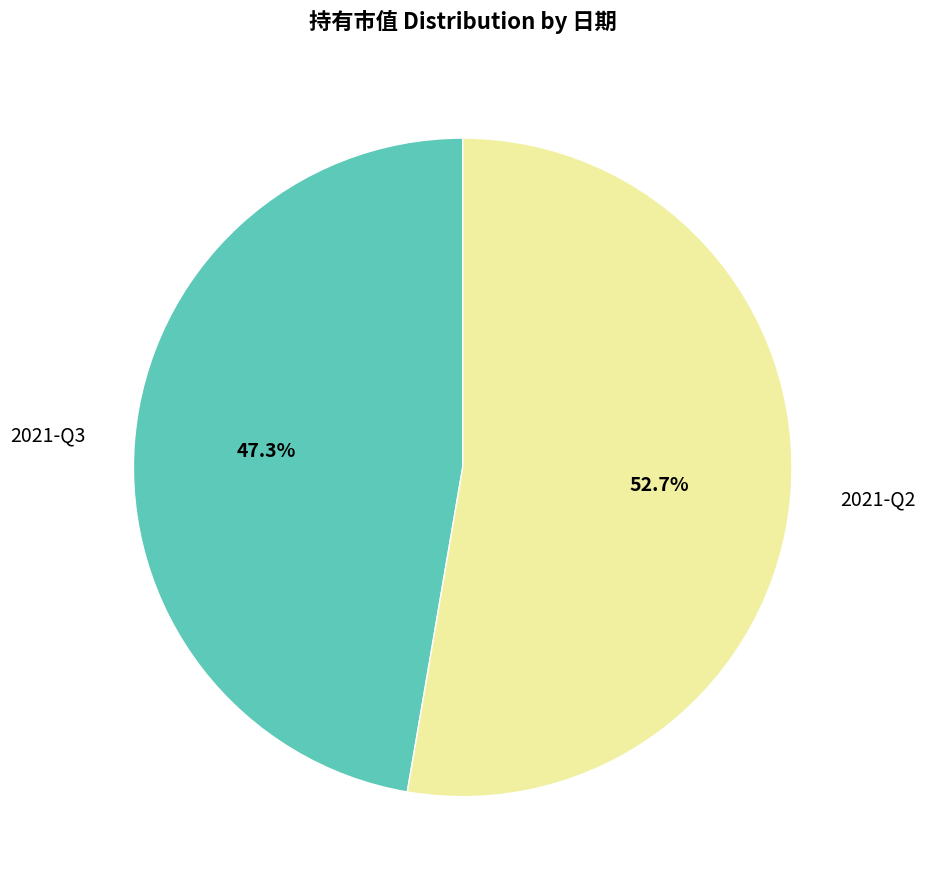

How many segments does this pie chart have?

2